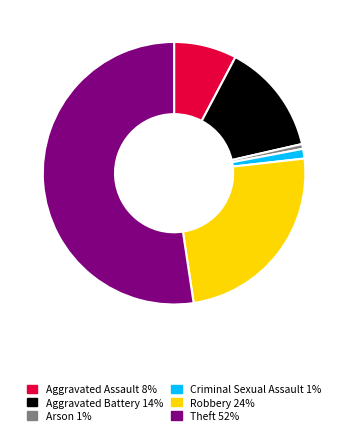

Is it true that Robbery 24% is 24% of the pie?

True